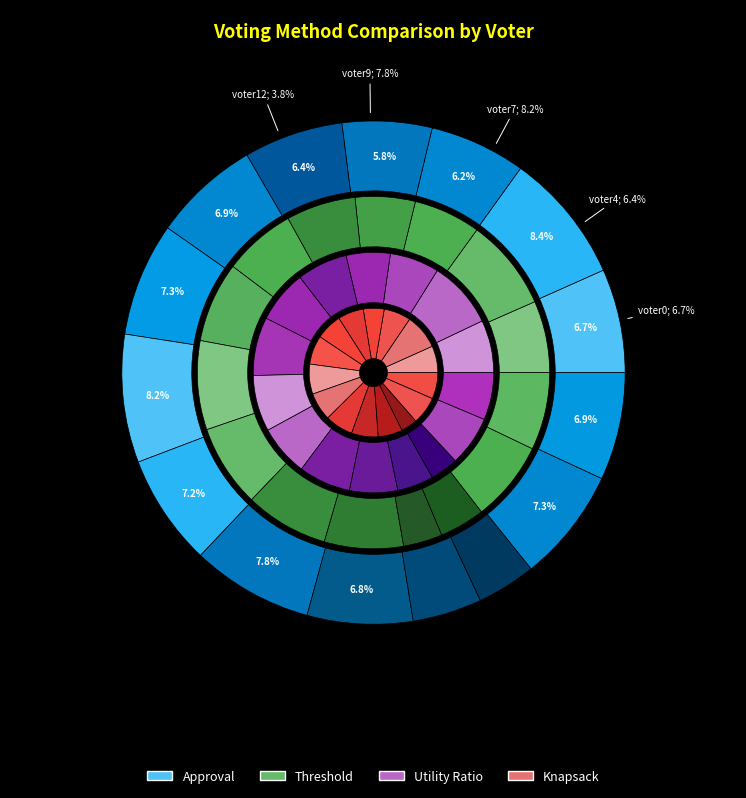

What percentage is the voter8 slice, to the nearest percent?

7%